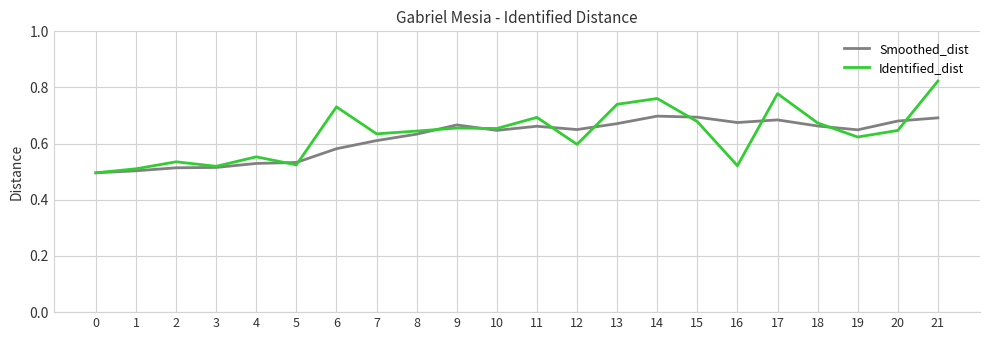

Is this an area chart (filled region under the line)?

No